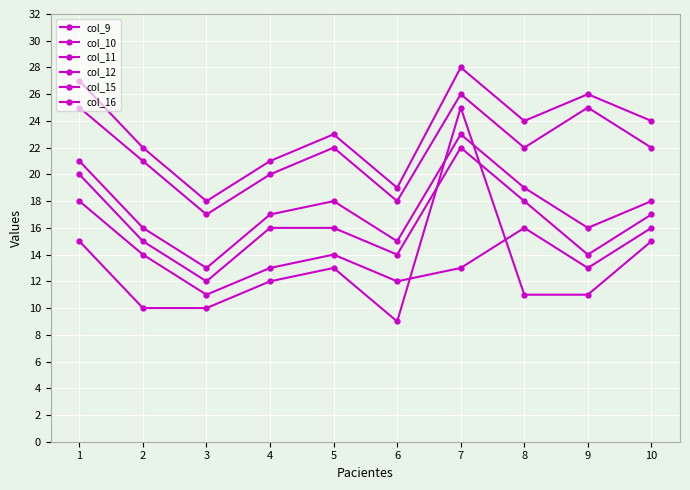

Is the value of col_15 at 6 greater than the value of col_16 at 9?

No